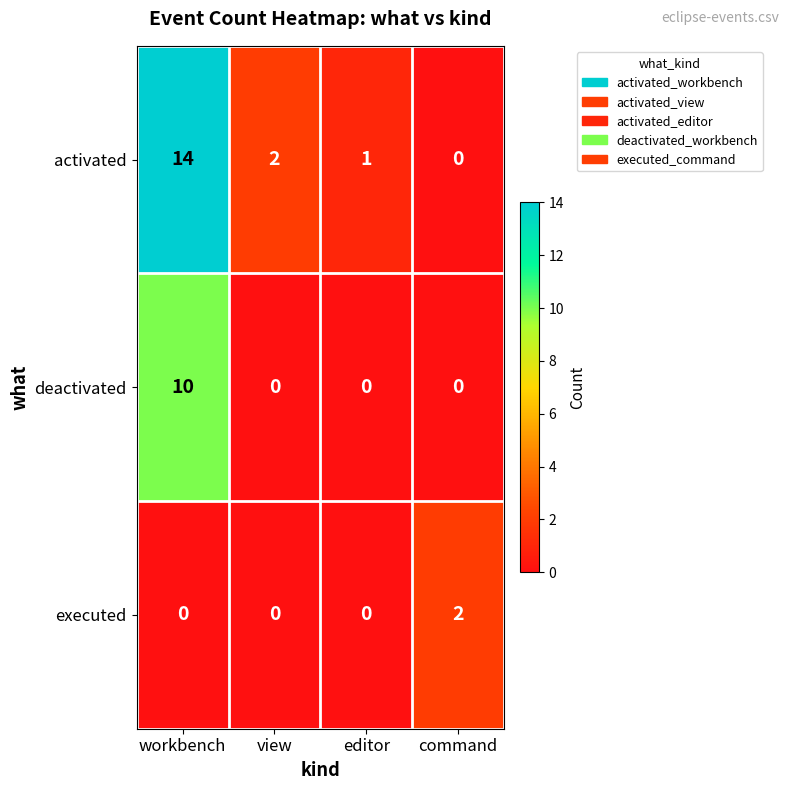

At which label does activated first exceed 2?

workbench